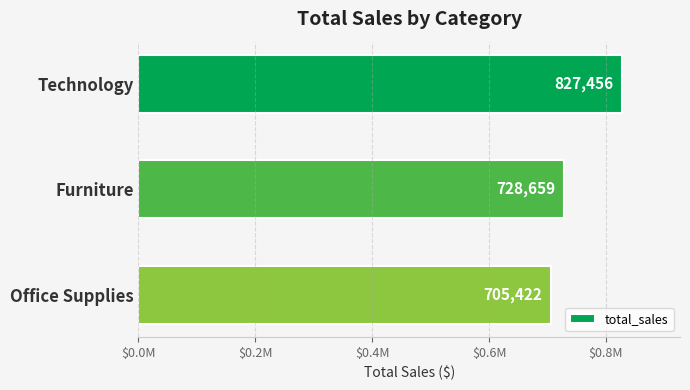

Are the bars horizontal?

Yes